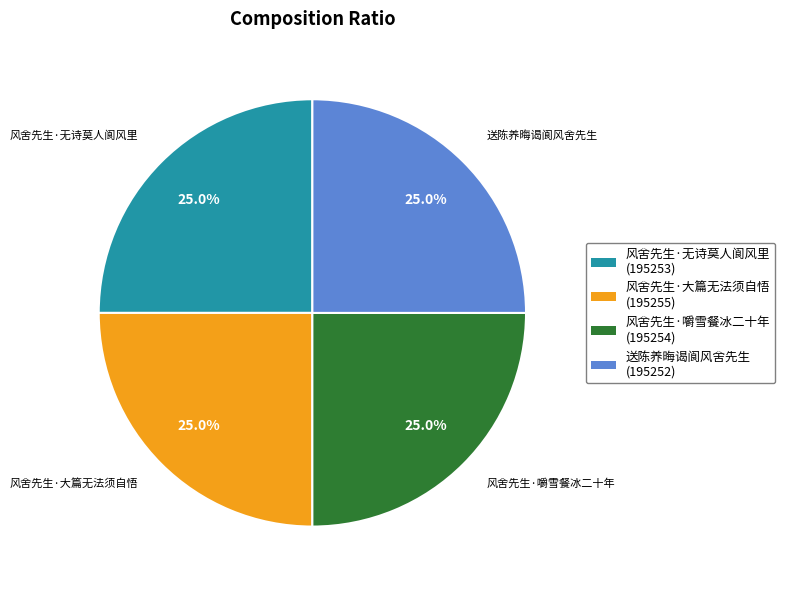

Does any single category account for the majority?

No